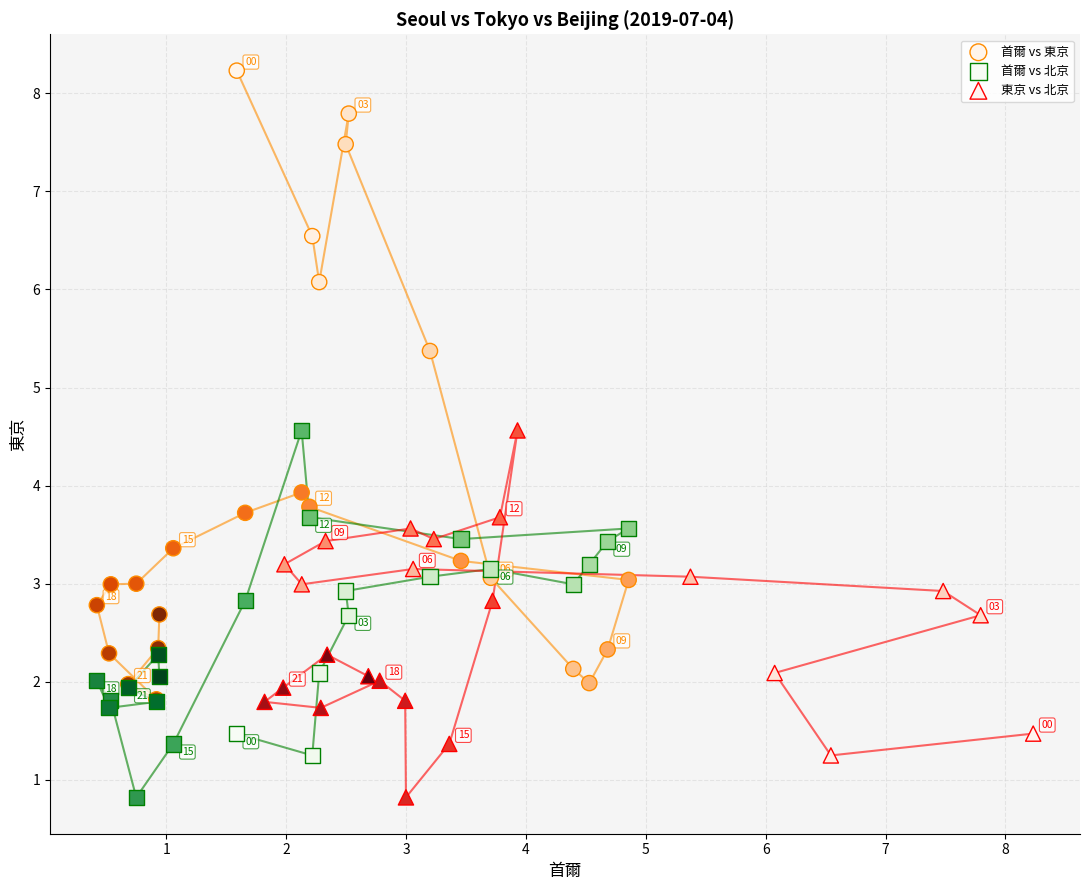

Which series has the widest spread of Y values?

首爾 vs 東京